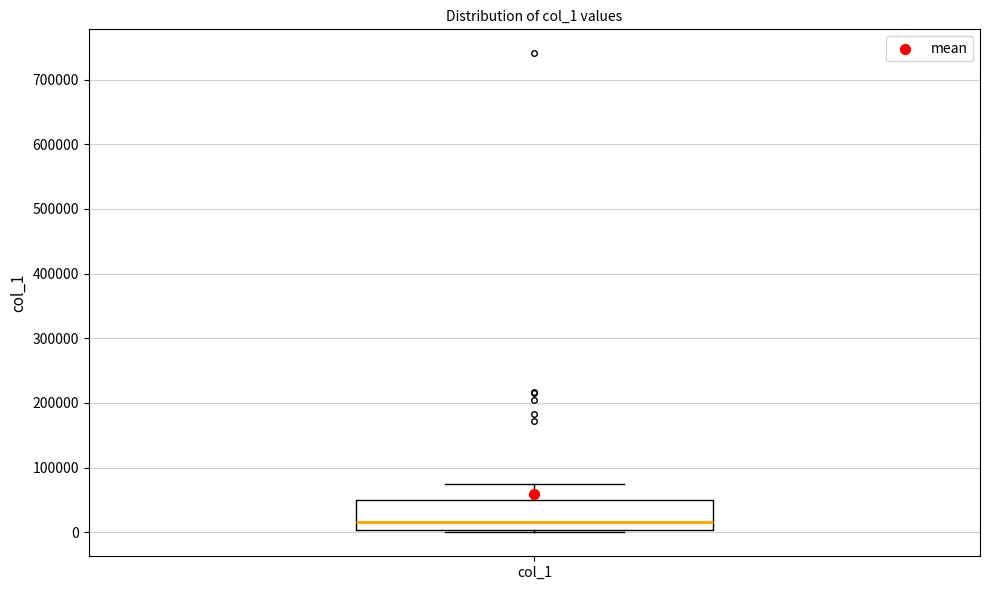

Read this box plot against the y-axis: the position of the median line, the range covered by the box, and the ends of both whiskers. The values are not printed on the chart, so give them approximately, as read against the axis.

median 20000, box 0 to 50000, whiskers 0 (just below the box's lower edge) to 80000